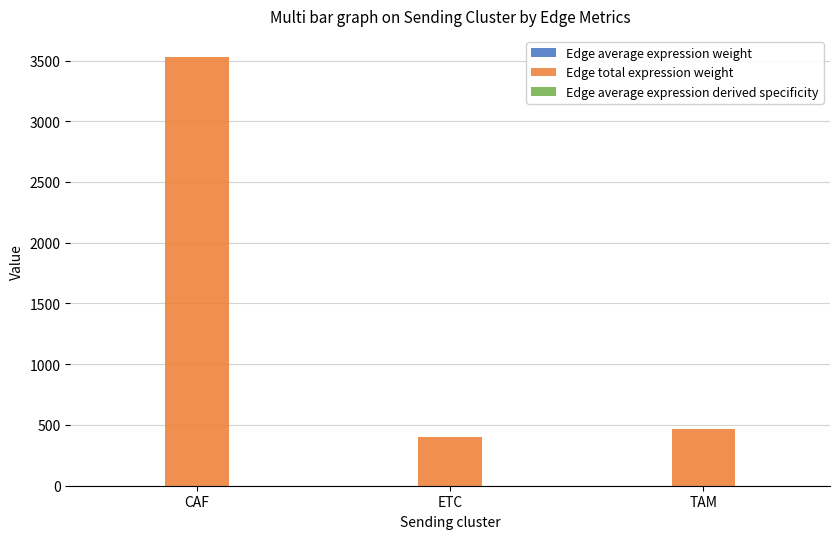

The value of Edge total expression weight at TAM is 469.5. True or false?

True